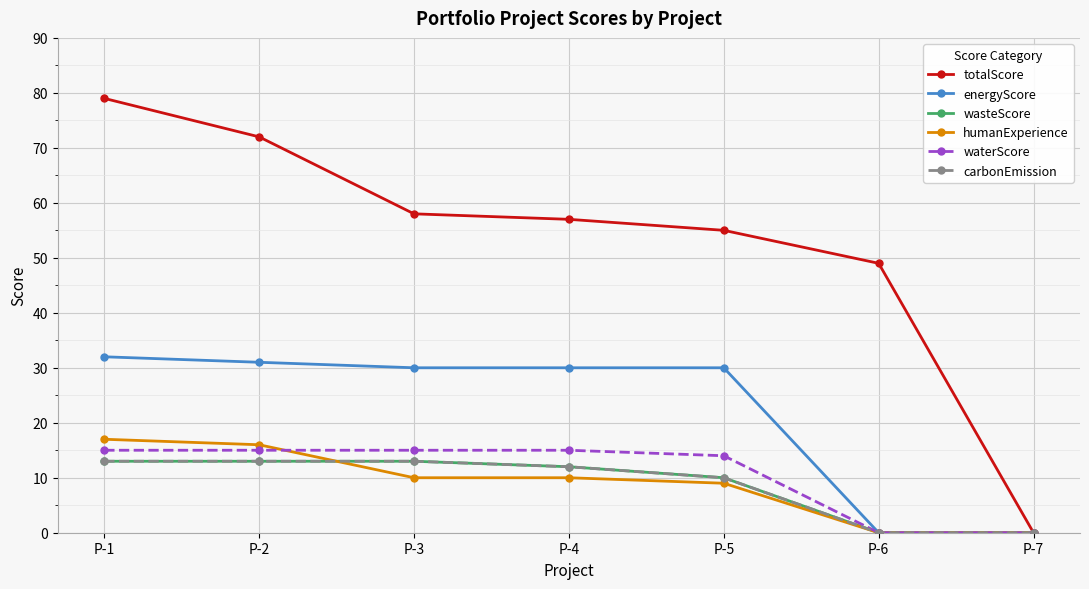

What is the total value across all series at P-1?

169